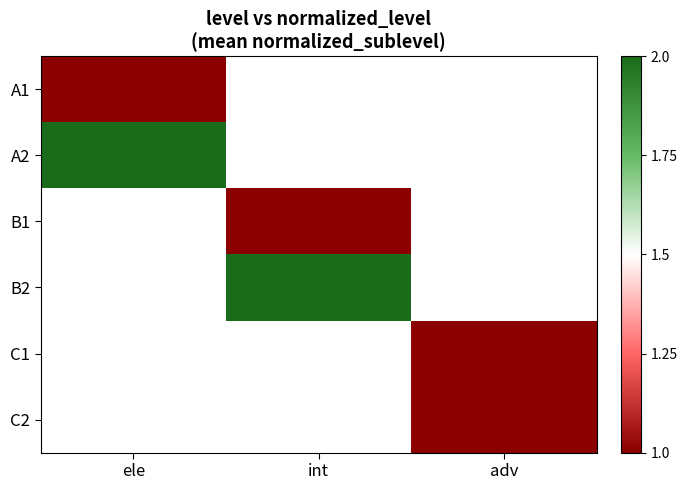

True or false: B1 has a value of 1.0 at int.

True